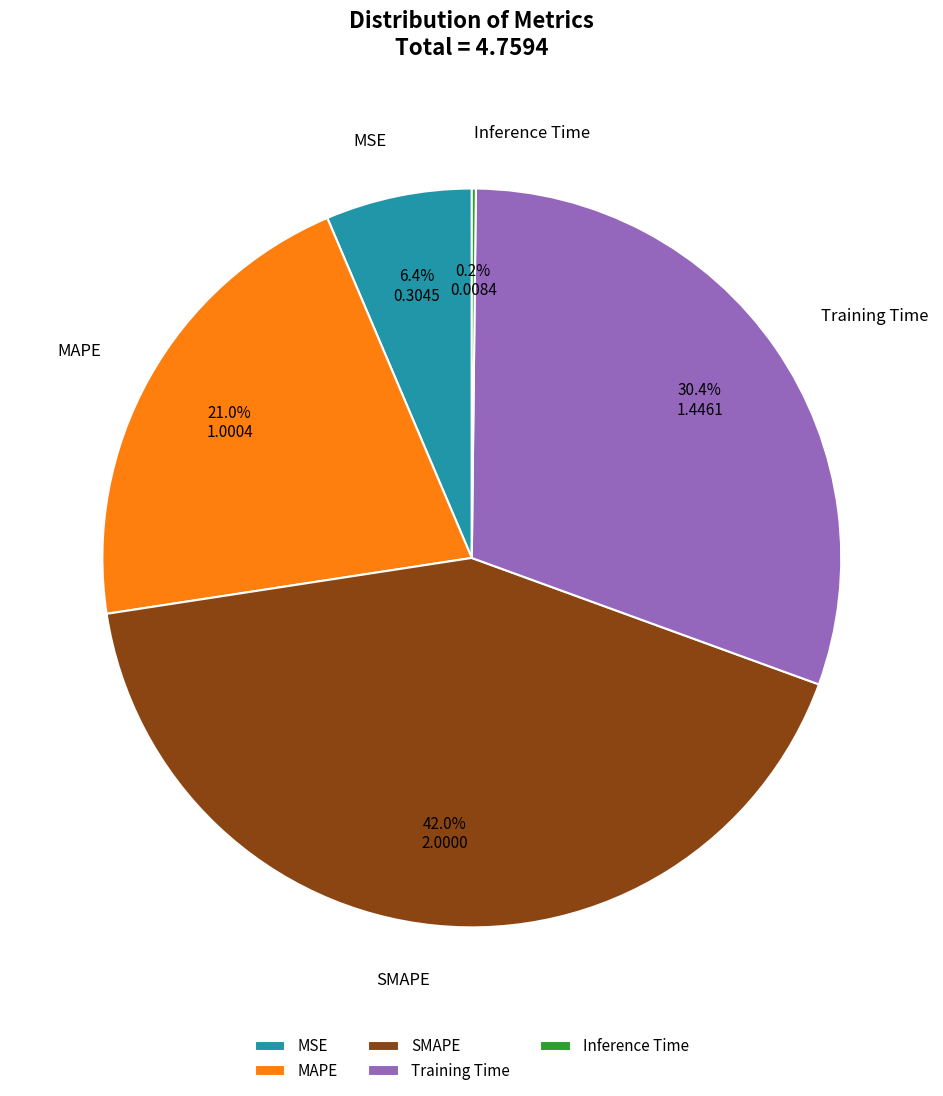

To the nearest percent, what percentage of the pie is MAPE?

21%